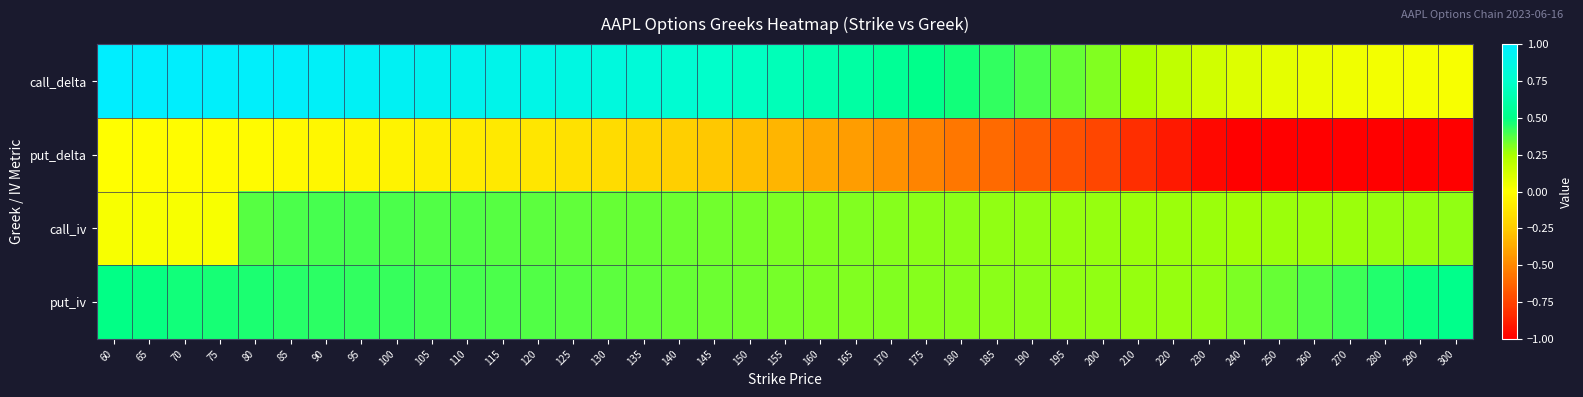

What is the total value across all series at 260?

-0.3